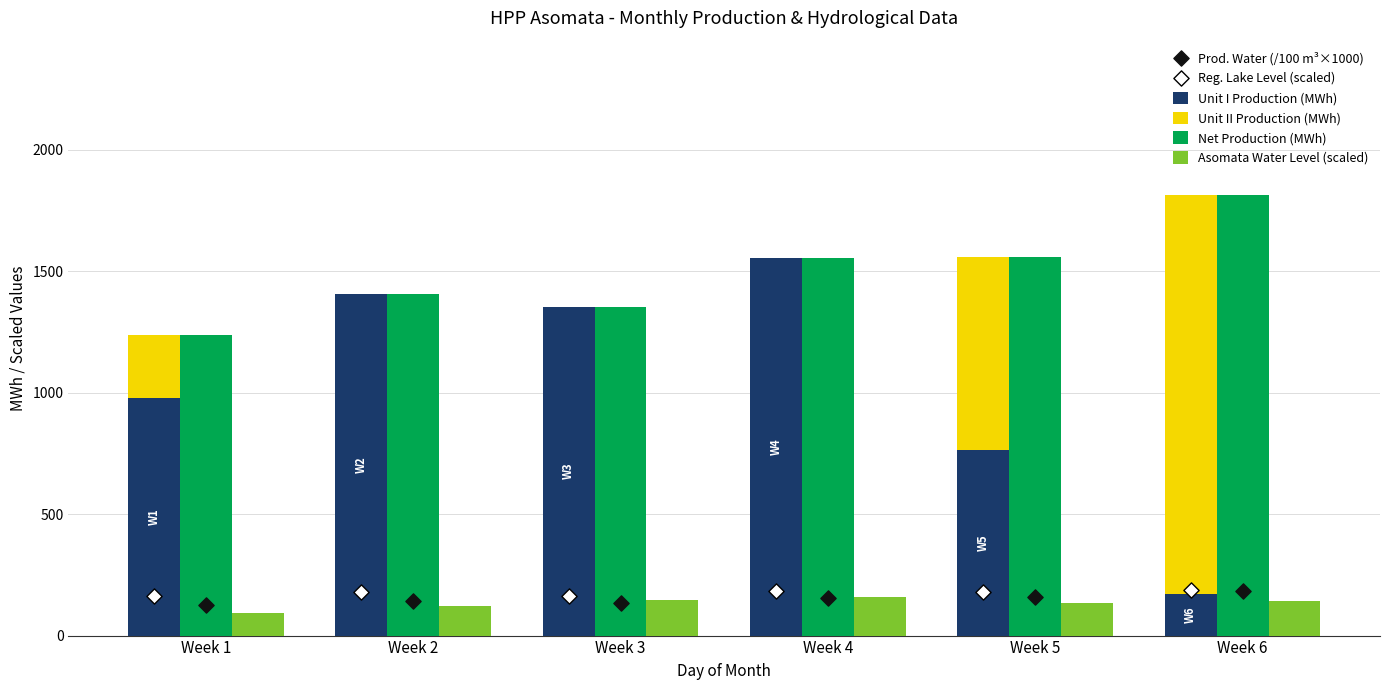

What are all the series names shown in the legend?

Unit I Production (MWh), Unit II Production (MWh), Net Production (MWh), Asomata Water Level (scaled), Prod. Water (/100 m³×1000), Reg. Lake Level (scaled)